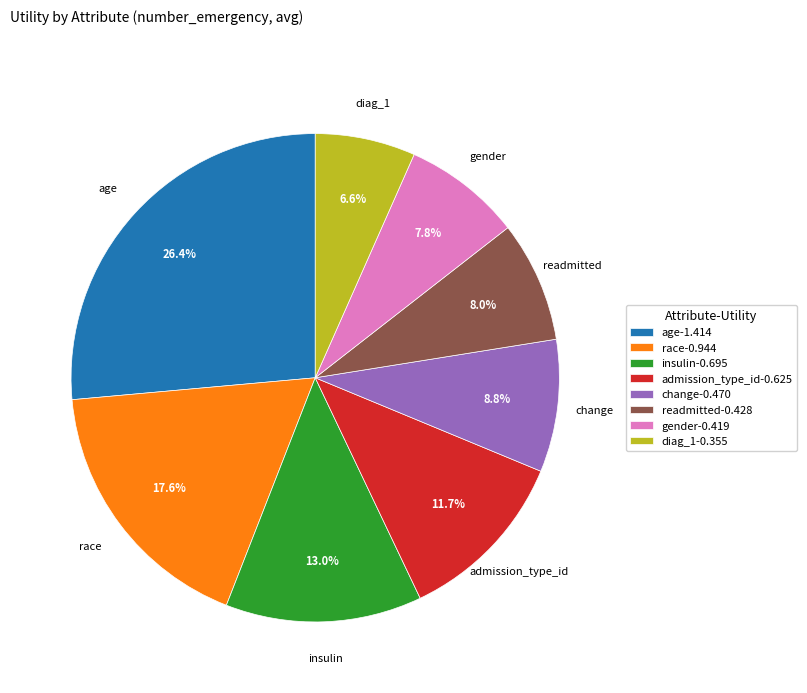

Is there any slice that represents more than half of the pie?

No